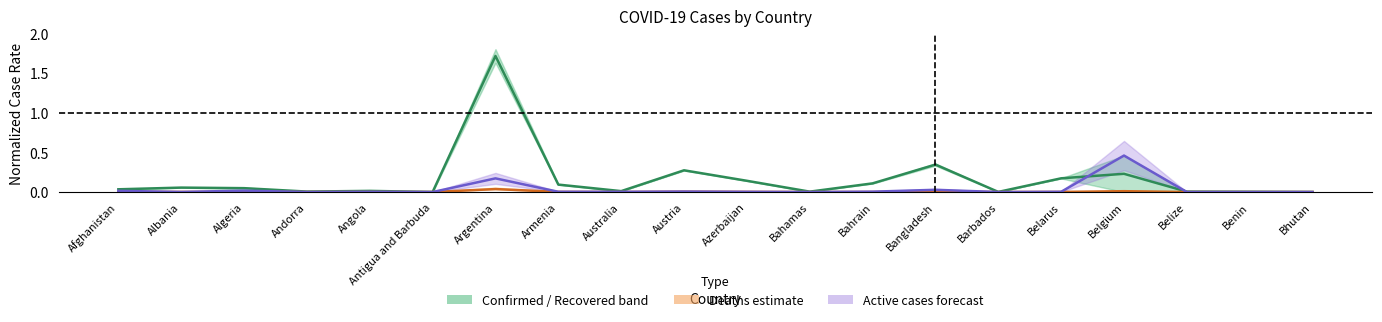

Rank the series by their average value, from lowest to highest.

Deaths baseline, Active midline, Confirmed midline